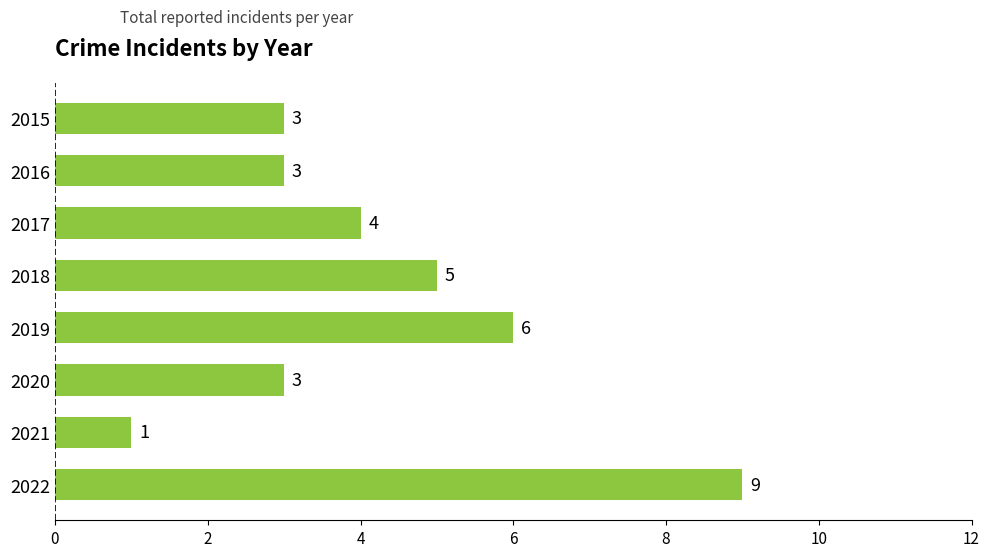

Is it true that the value at 2016 is 1?

False